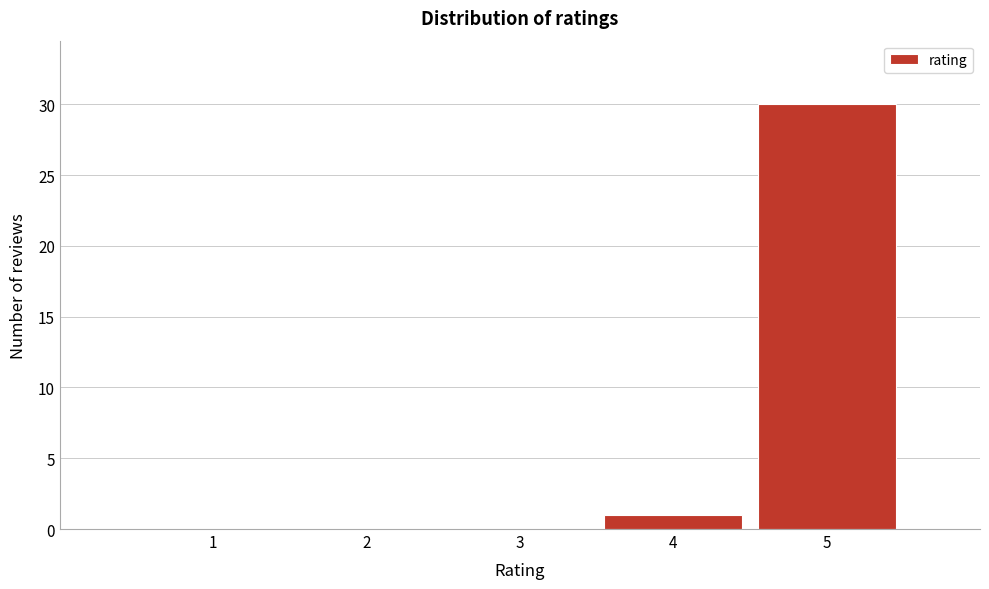

Reading right to left, list all the values displayed in this chart.

5=30	4=1	3=0	2=0	1=0